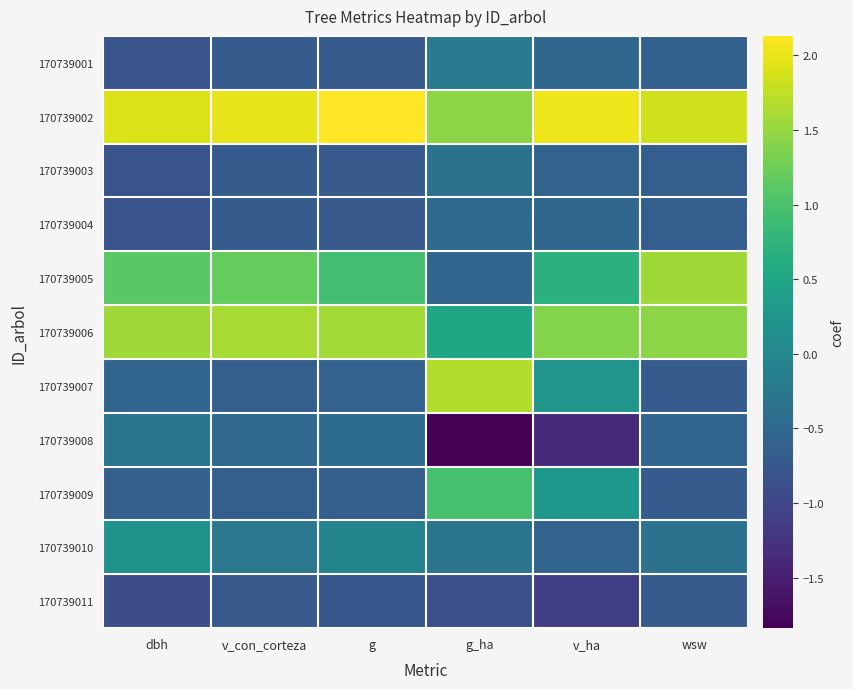

What is the spread (max minus min) of values at dbh?

2.8